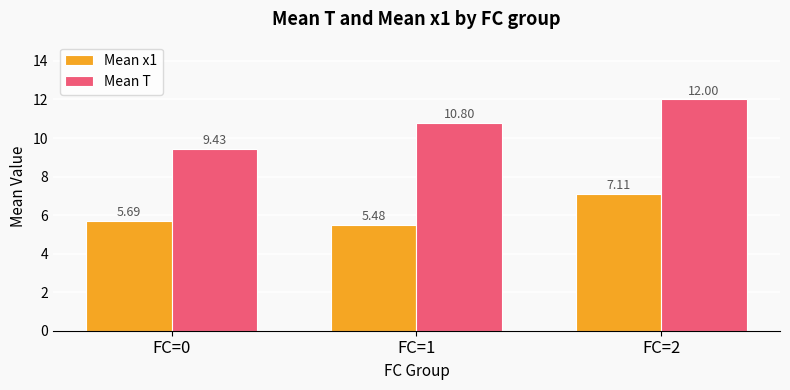

Which category has the lowest value in the Mean T series?

FC=0